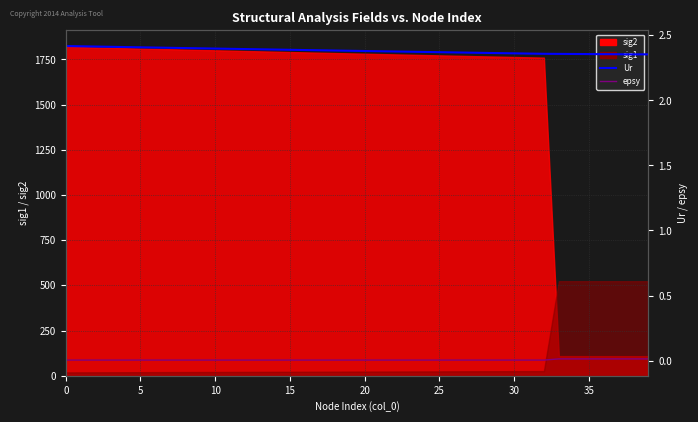

What is the sum of all epsy values?

0.2